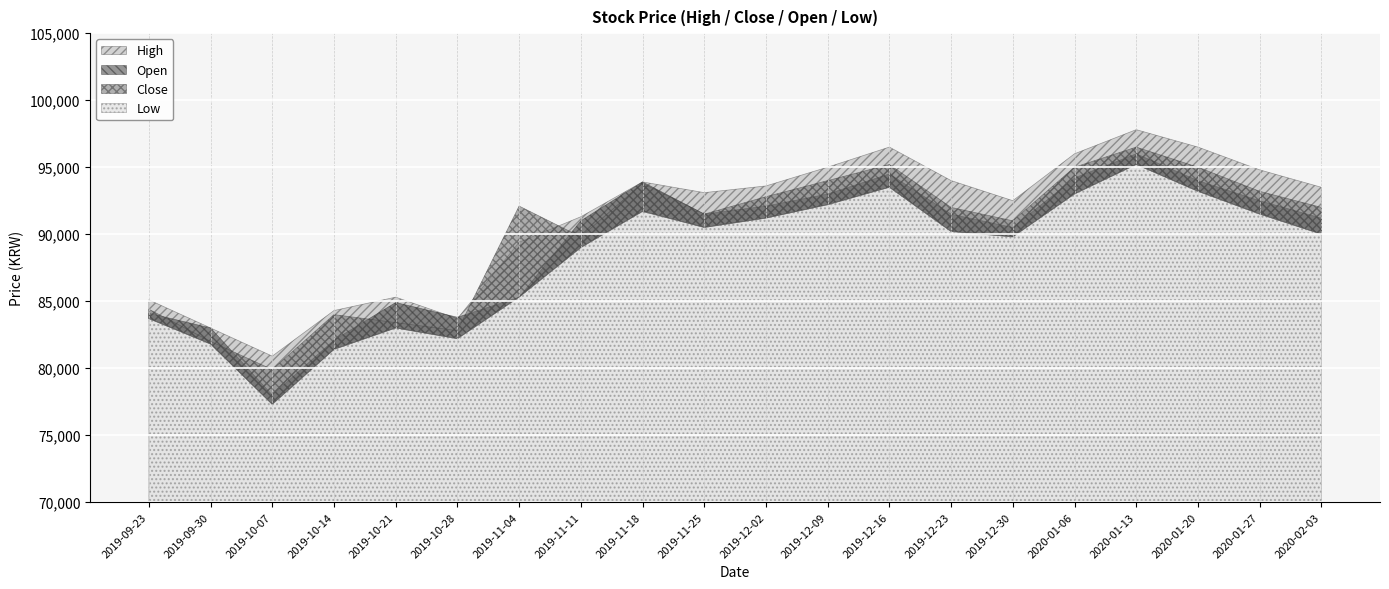

At which category does High reach its first local peak?

2019-10-21